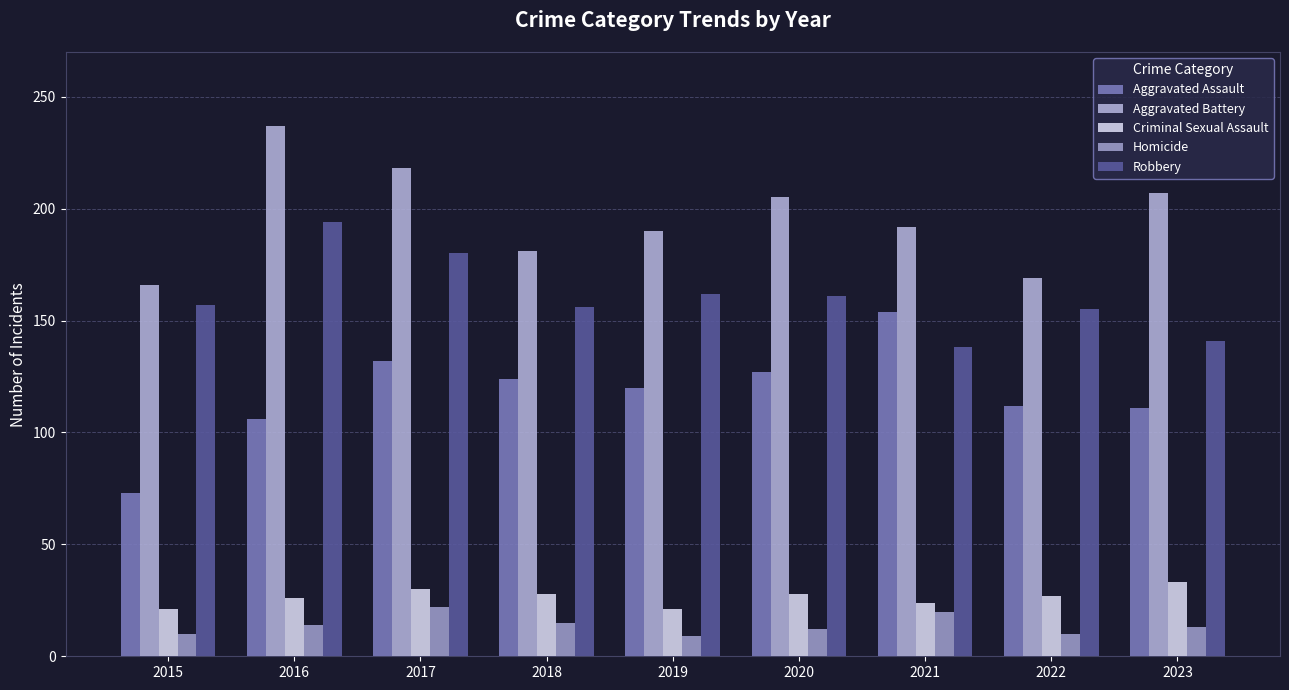

Which series has the largest total across all categories?

Aggravated Battery